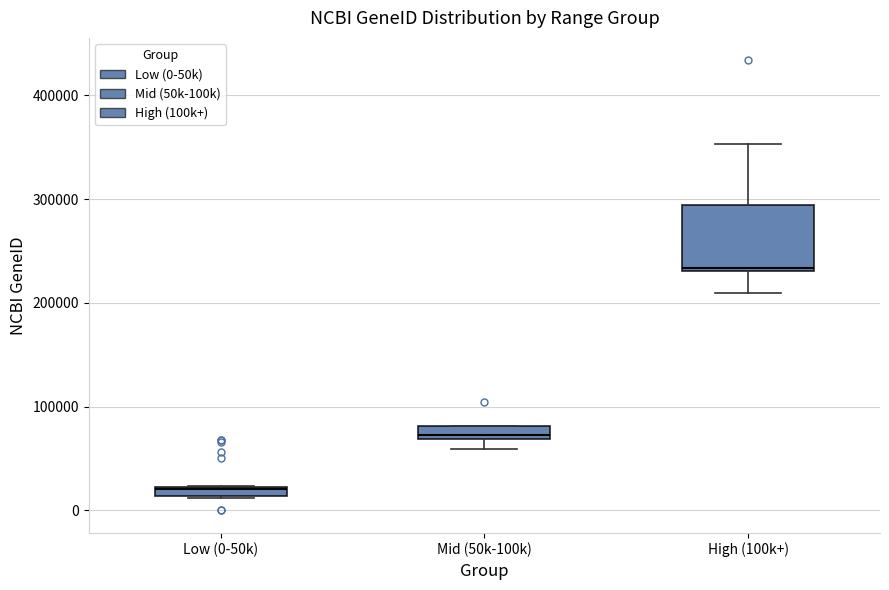

Comparing the boxes themselves (not the whiskers), which one is the tallest?

High (100k+)